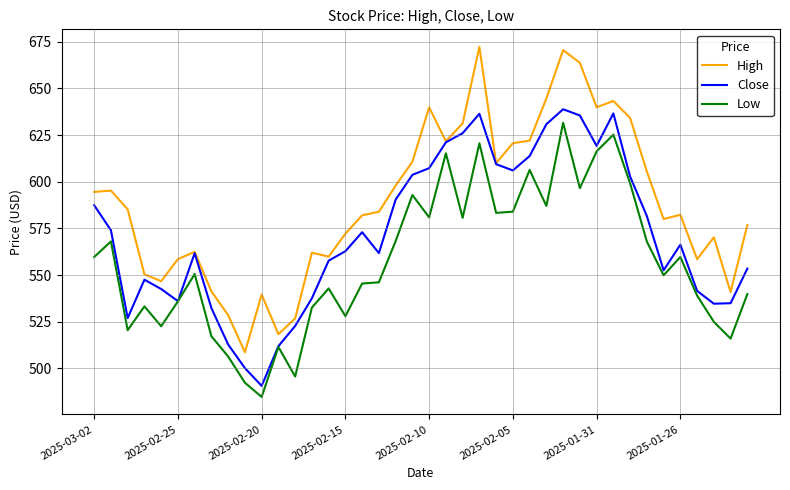

Which series has the largest total across all categories?

High